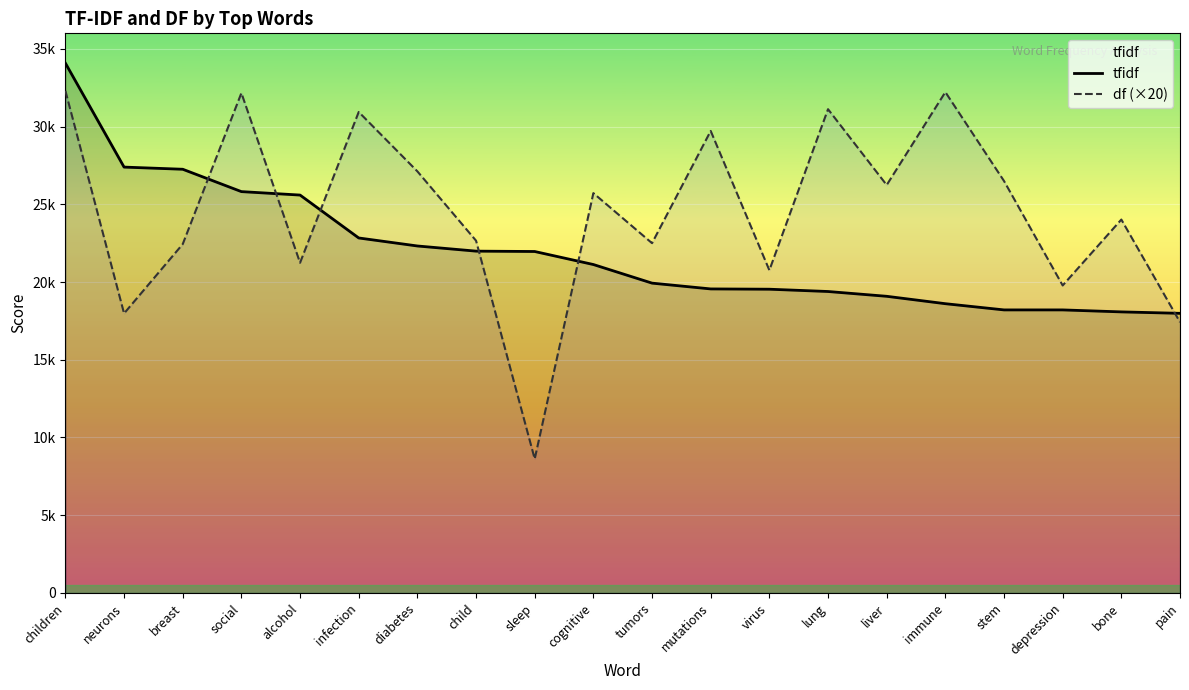

At which label does tfidf reach its peak?

children